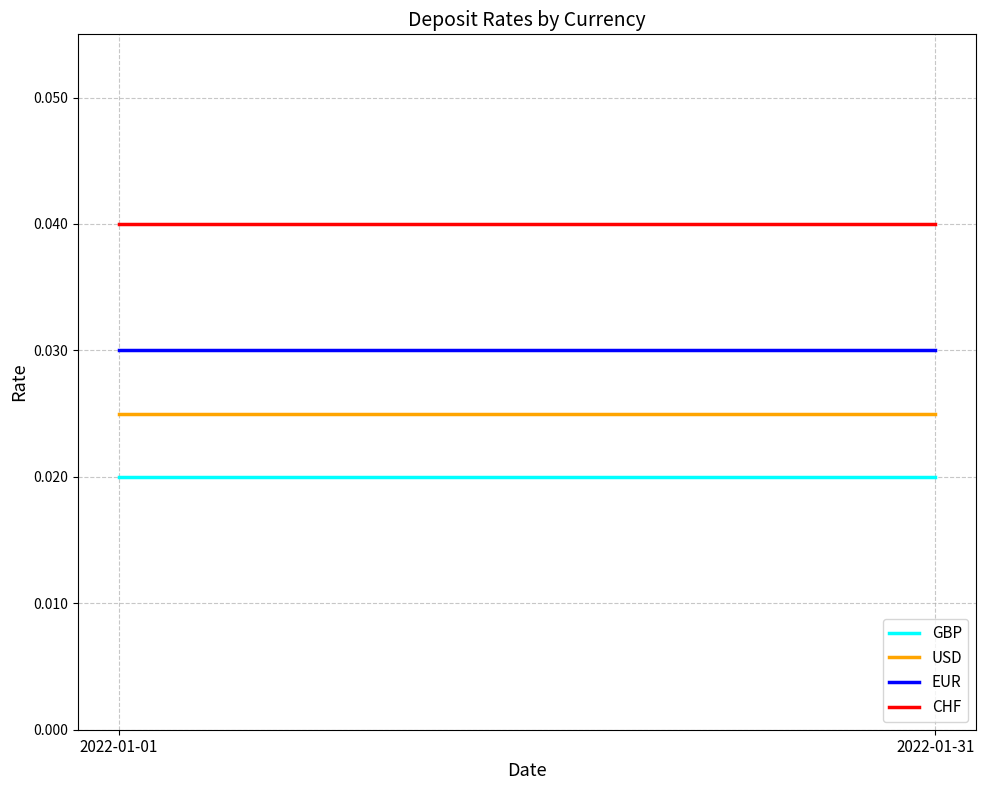

List the series in order of their overall mean, lowest first.

GBP, USD, EUR, CHF